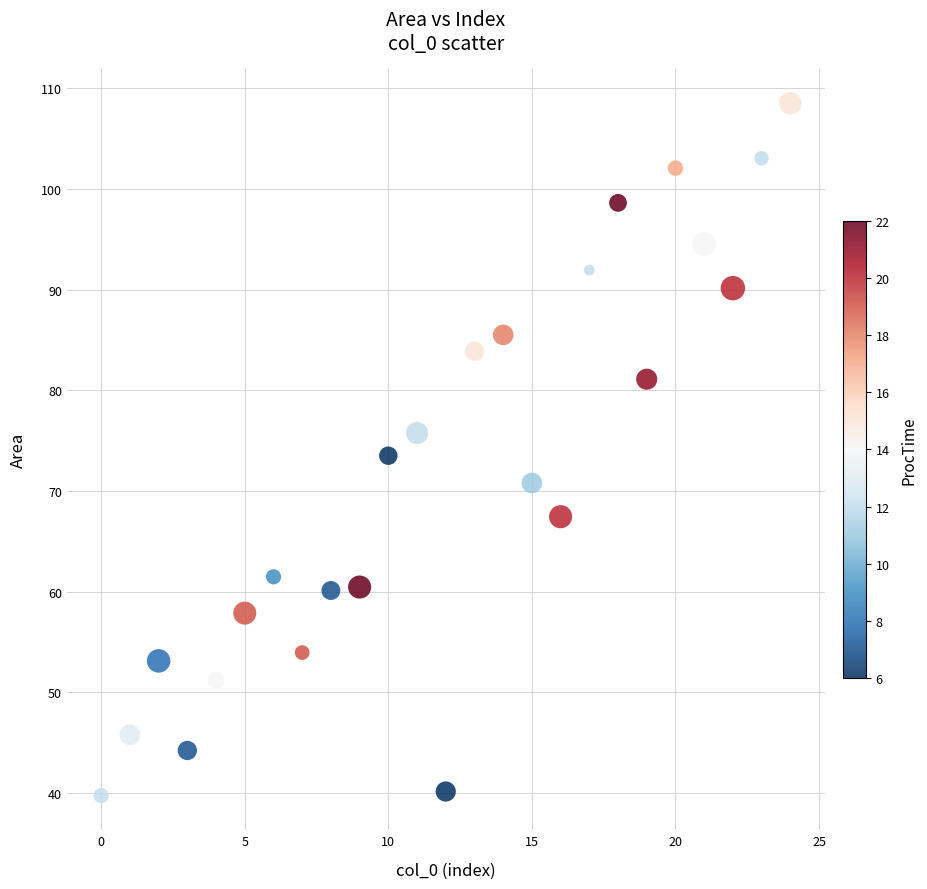

What is the range of Y values (max minus min)?

68.8